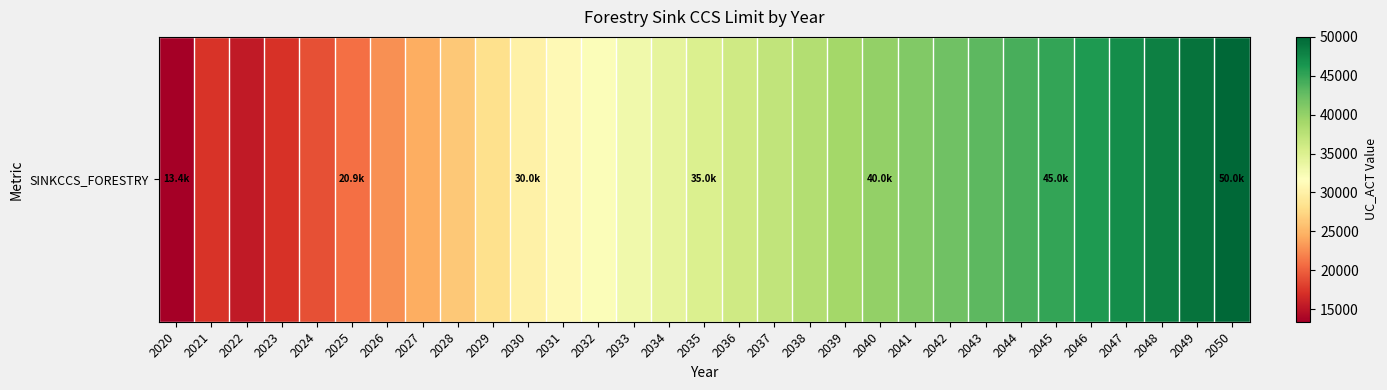

What is the ratio of the value at 2043 to the value at 2039?

1.1